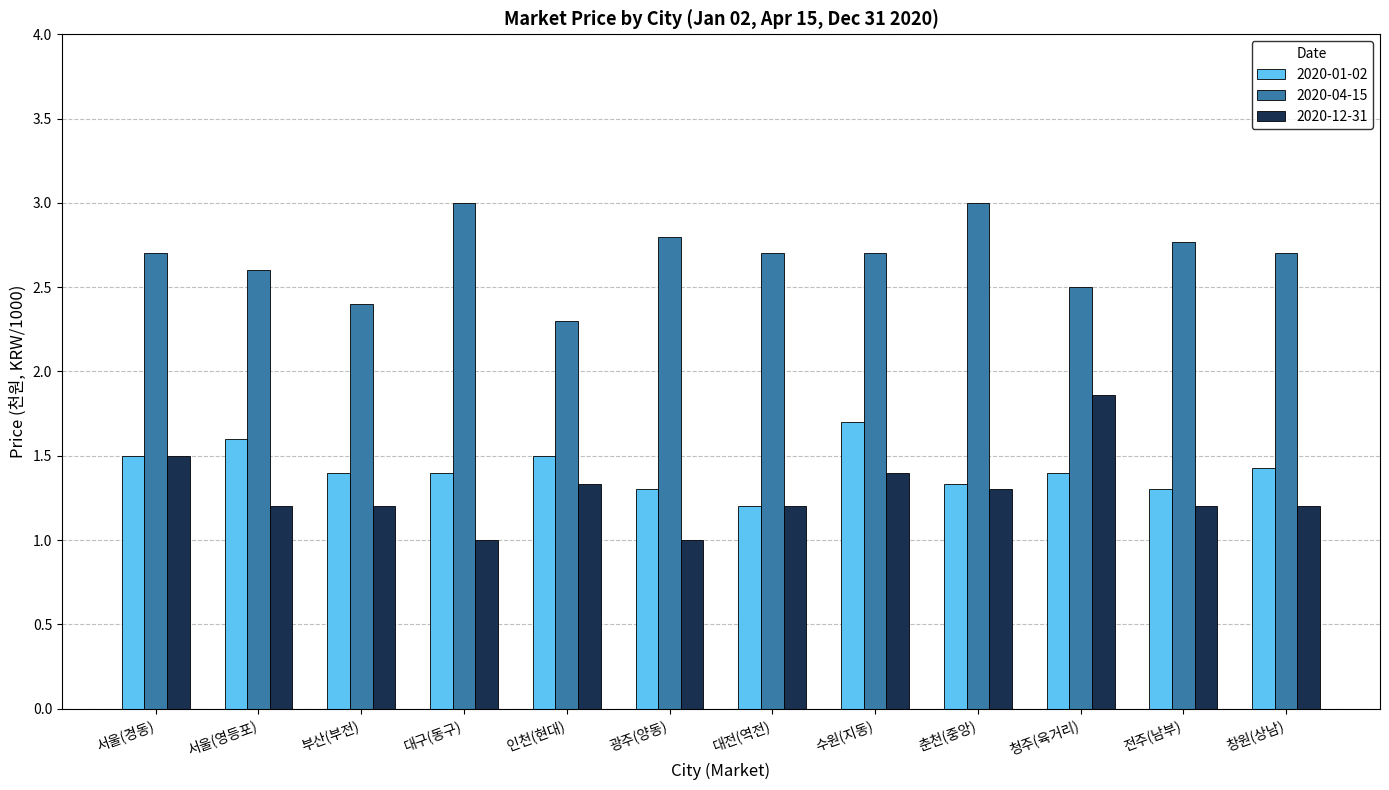

What position from the left is 전주(남부)?

11